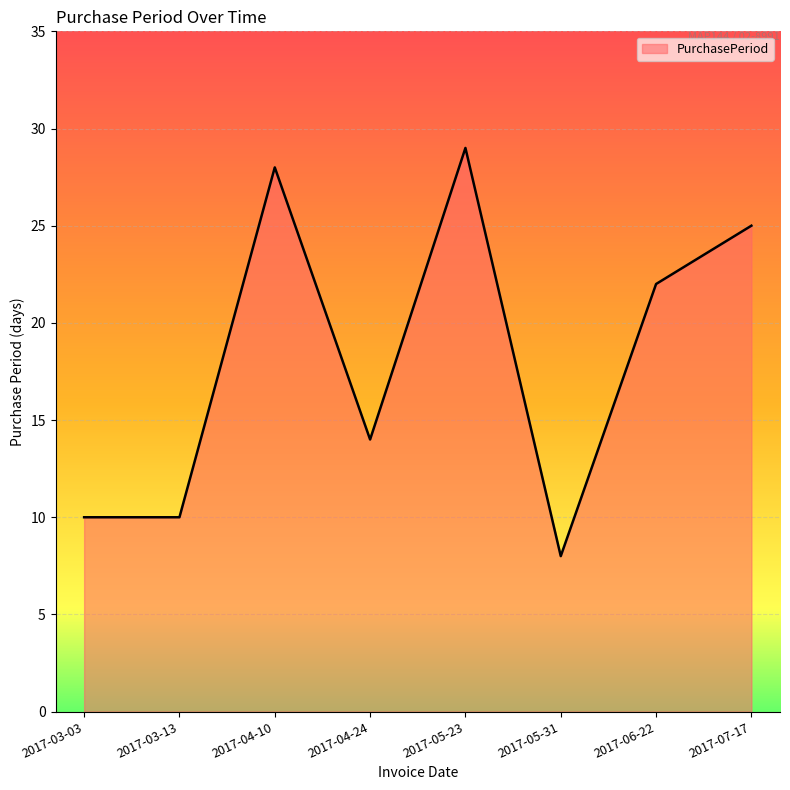

Reading left to right, what are all the values shown in this chart?

10	10	28	14	29	8	22	25